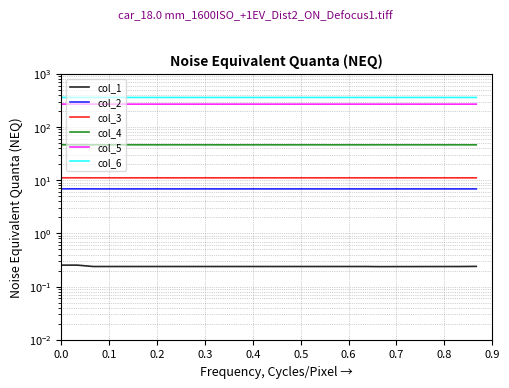

What is the value of the col_1 point at the 9th from the left?

0.2